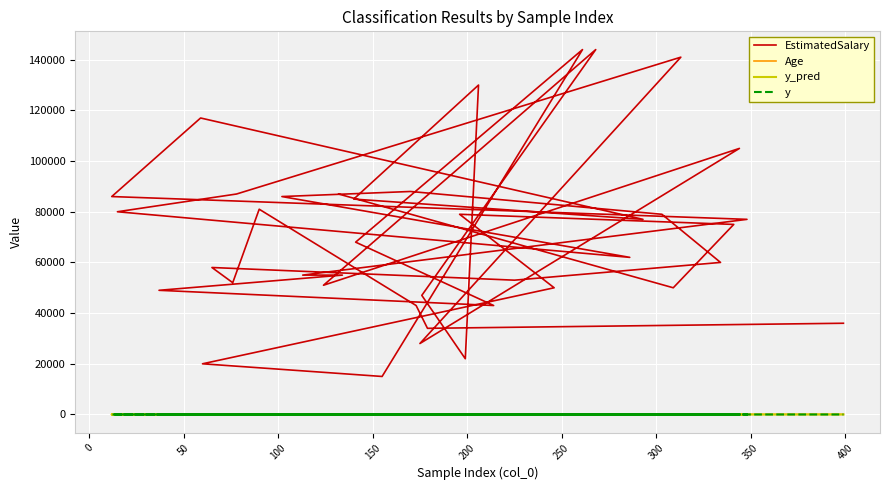

Reading right to left, what are all the values shown in this chart?

EstimatedSalary: 36000	34000	43000	81000	52000	58000	53000	60000	79000	88000	86000	62000	80000	87000	141000	28000	105000	51000	144000	47000	22000	130000	85000	77000	117000	86000	77000	55000	55000	49000	43000	68000	144000	15000	20000	50000	79000	75000	50000	87000
Age: 49	31	34	22	18	24	37	57	37	21	32	37	29	28	49	23	47	41	47	35	35	55	19	37	32	20	39	37	28	30	47	18	36	31	27	35	30	35	38	30
y_pred: 1	0	0	0	0	0	0	1	0	0	0	0	0	0	1	0	1	0	1	0	0	1	0	0	0	0	0	0	0	0	1	0	1	0	0	0	0	0	0	0
y: 1	0	0	0	0	0	0	1	1	0	0	0	0	0	1	0	1	0	1	0	0	1	0	0	0	0	0	0	0	0	0	0	1	0	0	0	0	0	0	0